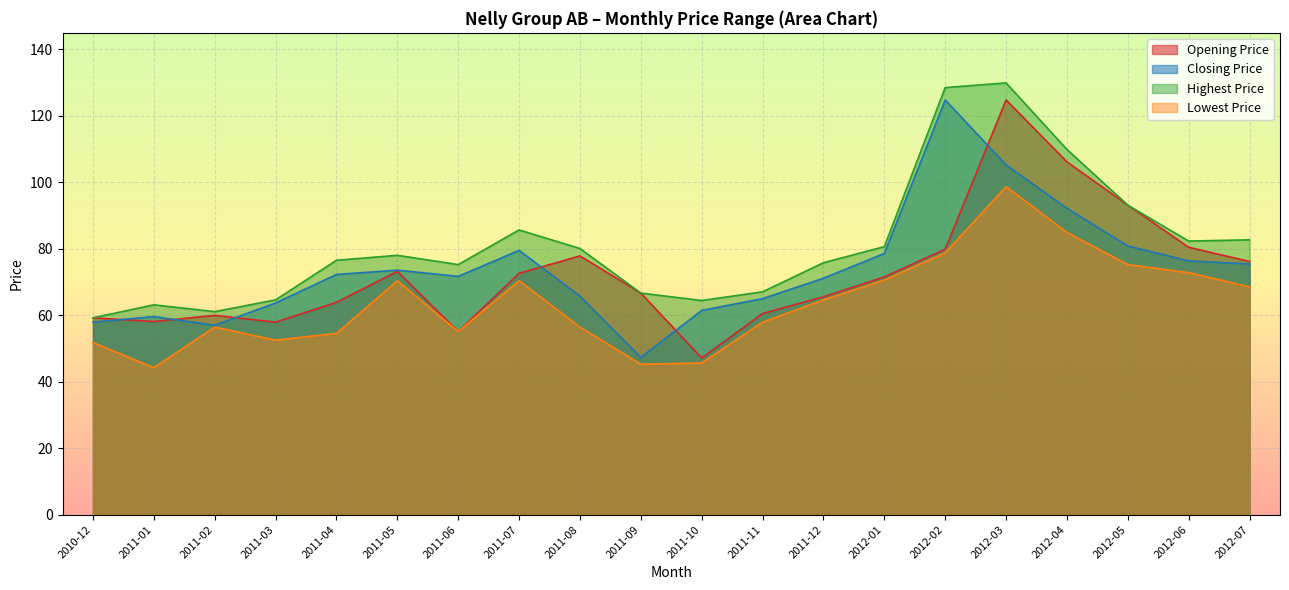

Reading left to right, extract all data points from this chart.

Opening Price: 59.2	58.1	60.0	57.9	63.9	73.2	55.1	72.7	77.9	66.7	47.1	60.5	65.6	71.5	79.9	124.8	106.2	93.1	80.5	76.2
Closing Price: 57.9	59.6	57.0	63.7	72.3	73.6	71.7	79.5	65.8	47.3	61.5	65.0	71.2	78.6	124.8	105.2	92.2	80.8	76.4	75.4
Highest Price: 59.2	63.1	61.1	64.6	76.6	78.0	75.3	85.7	80.1	66.7	64.5	67.1	75.8	80.7	128.5	129.9	109.9	93.1	82.3	82.7
Lowest Price: 51.8	44.2	56.4	52.5	54.6	70.4	55.1	70.4	56.4	45.3	45.6	57.9	64.6	70.6	78.8	98.7	84.9	75.3	72.8	68.5